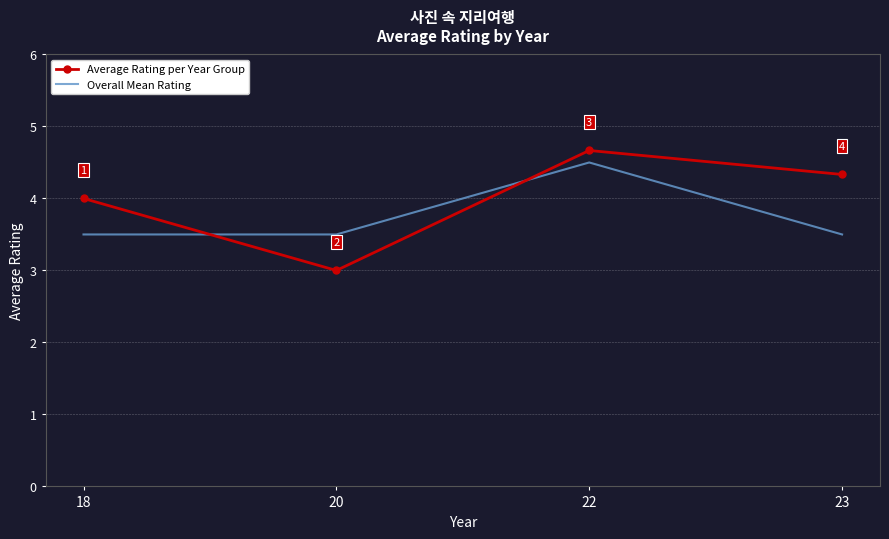

List the series in order of their peak value, highest first.

Average Rating per Year Group, Overall Mean Rating